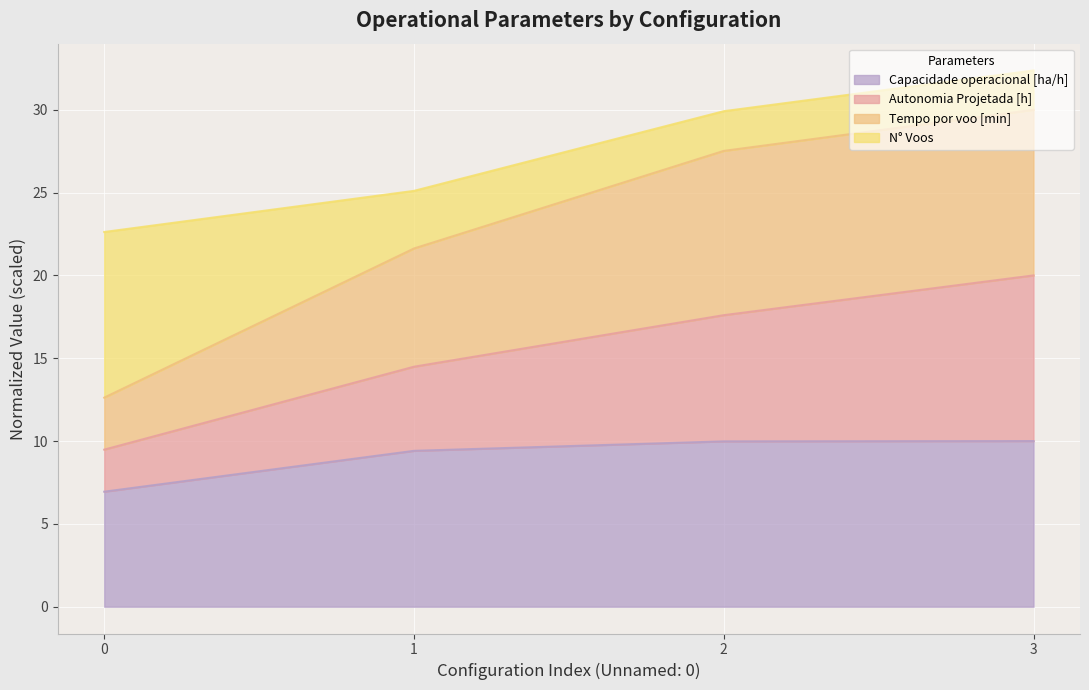

What is the sum of the Capacidade operacional [ha/h] values at 2 and 1?

19.4